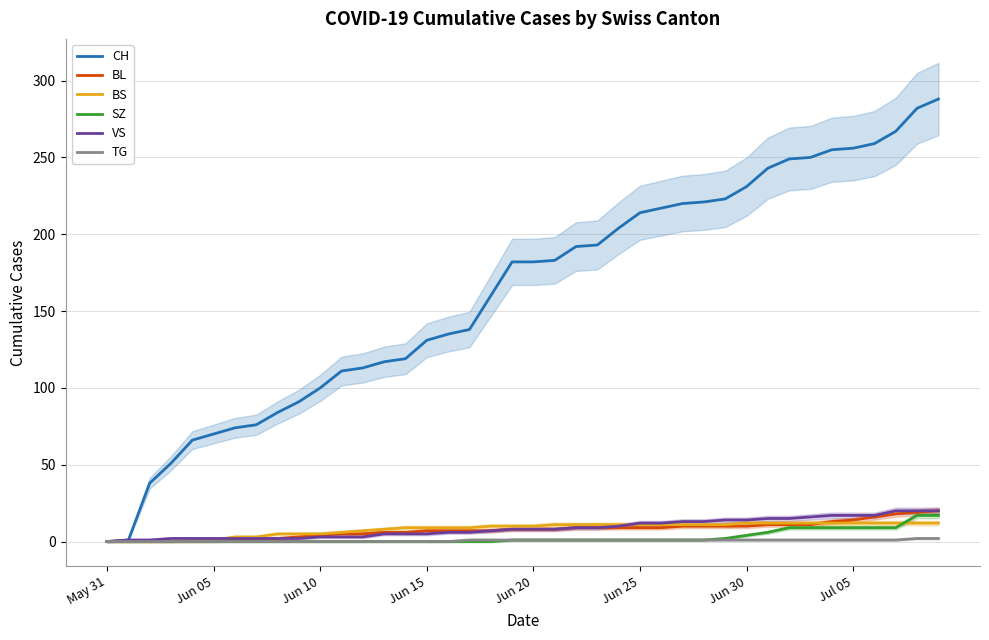

Rank the series at Jun 25 from lowest to highest value.

SZ, TG, BL, BS, VS, CH